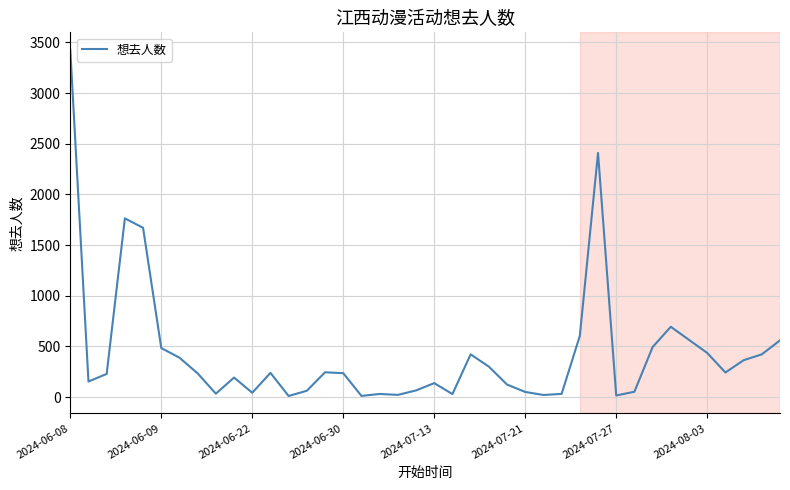

What is the difference between the second highest and second lowest values?

2398